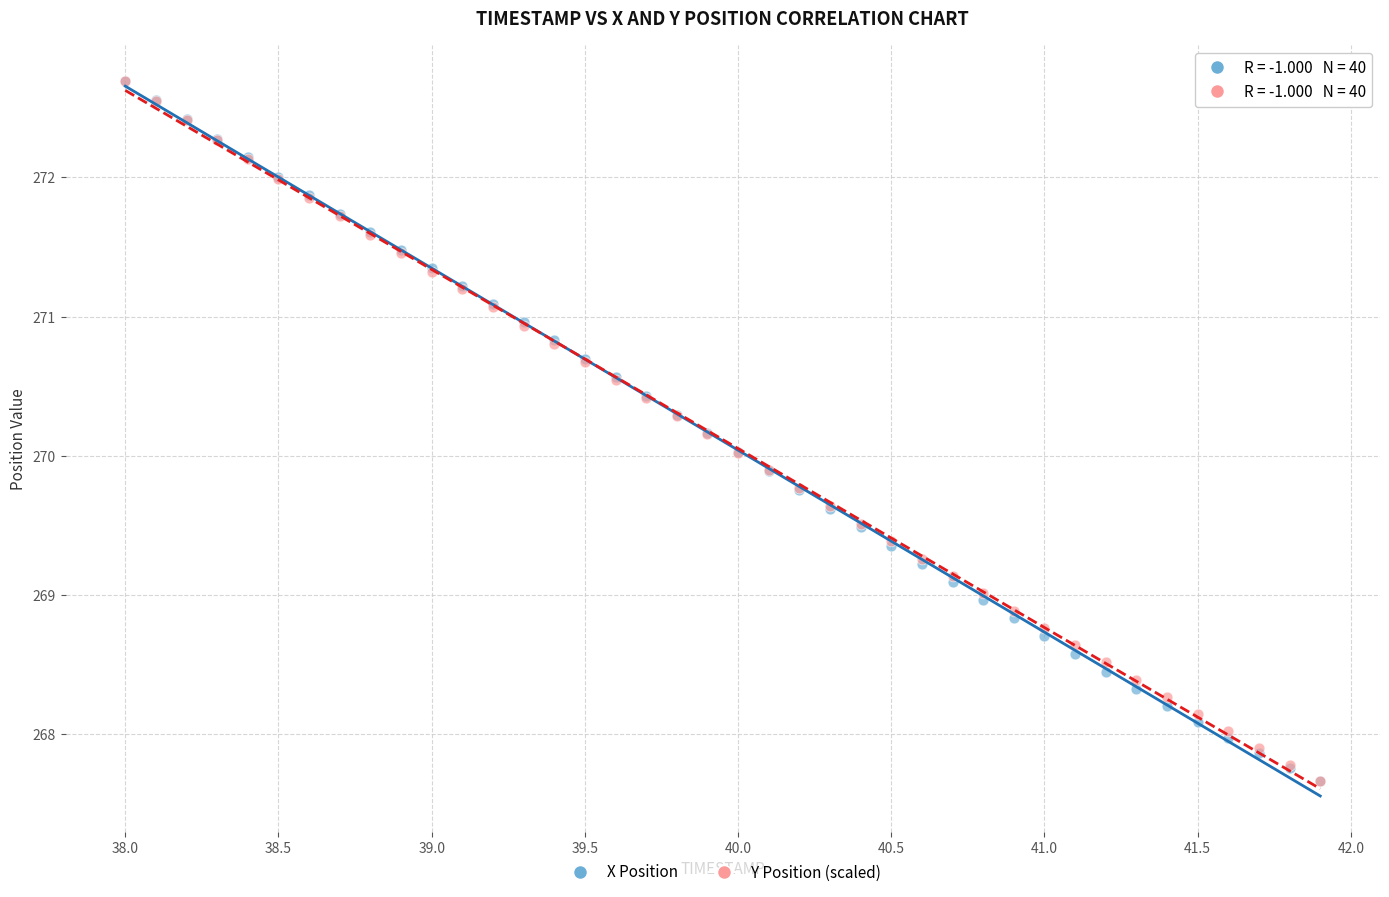

What are all the series names shown in the legend?

X Position, Y Position (scaled)